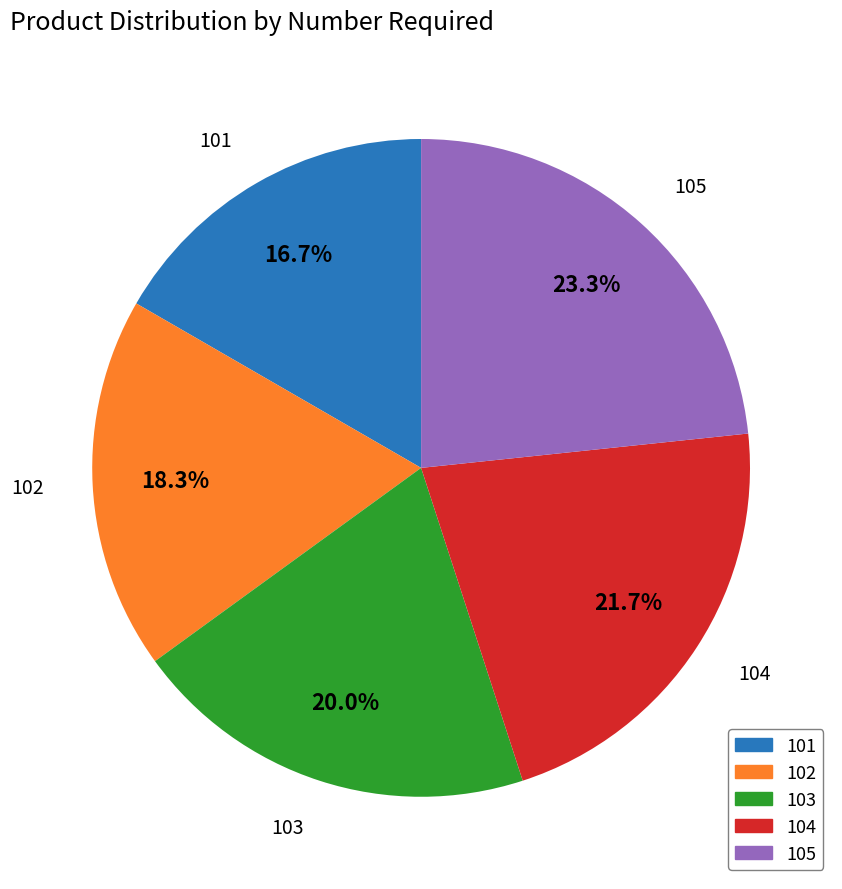

Is it true that 103 is 20% of the pie?

True